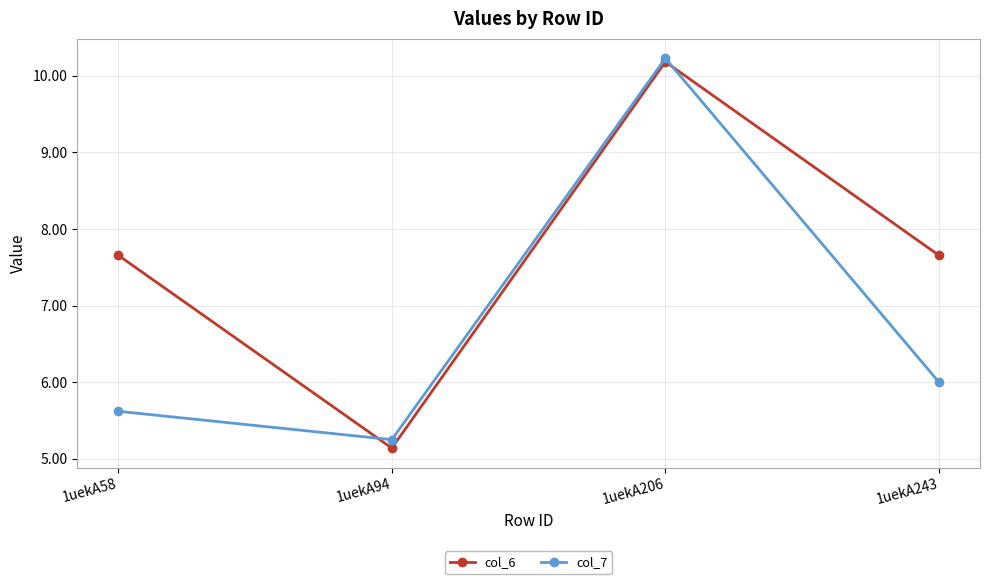

The col_6 series shows 10.2 at 1uekA206. True or false?

True